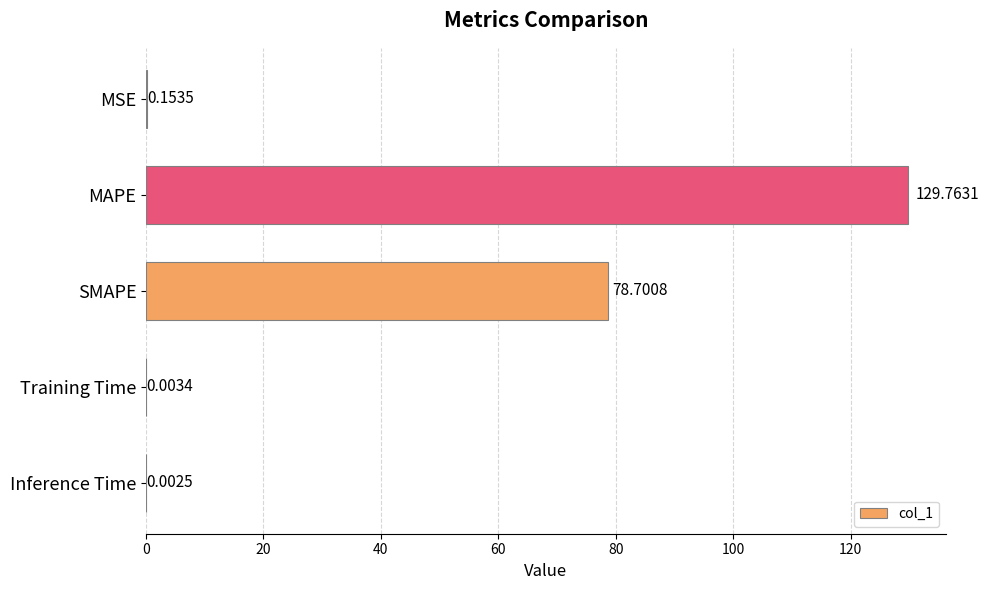

What is the sum of all values?

208.6